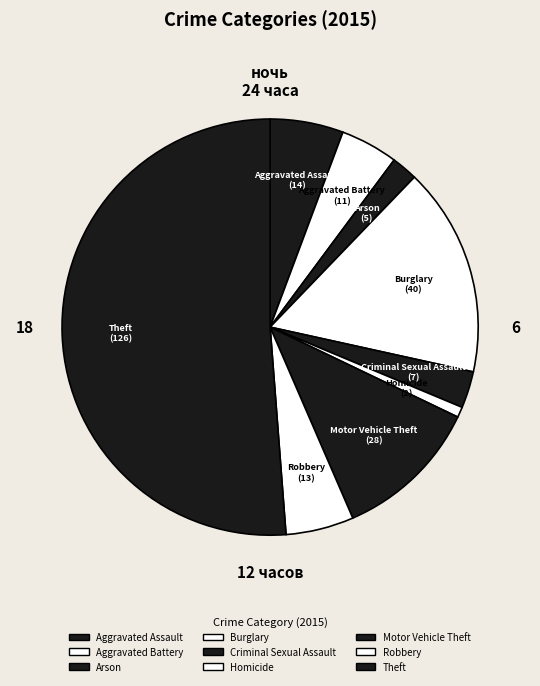

Between Motor Vehicle Theft and Theft, which is larger?

Theft